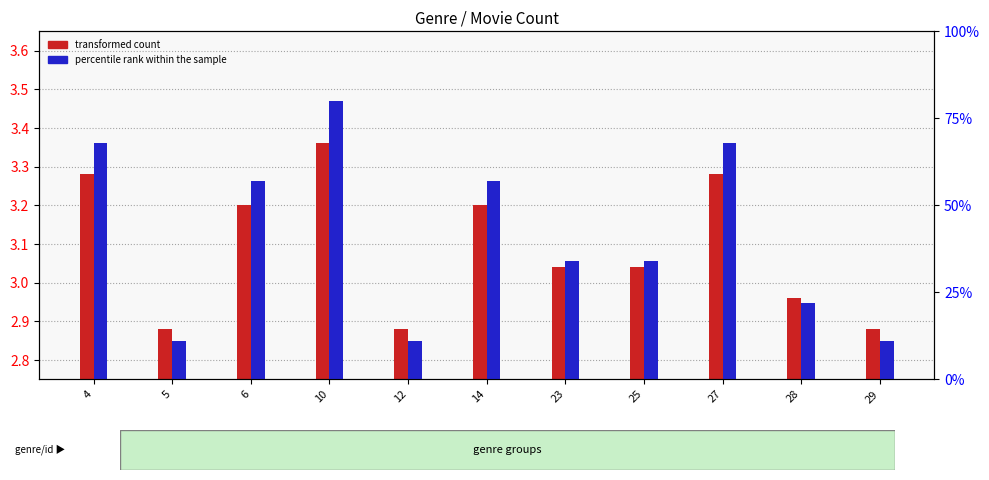

What is the total value across all series at 27?

71.3